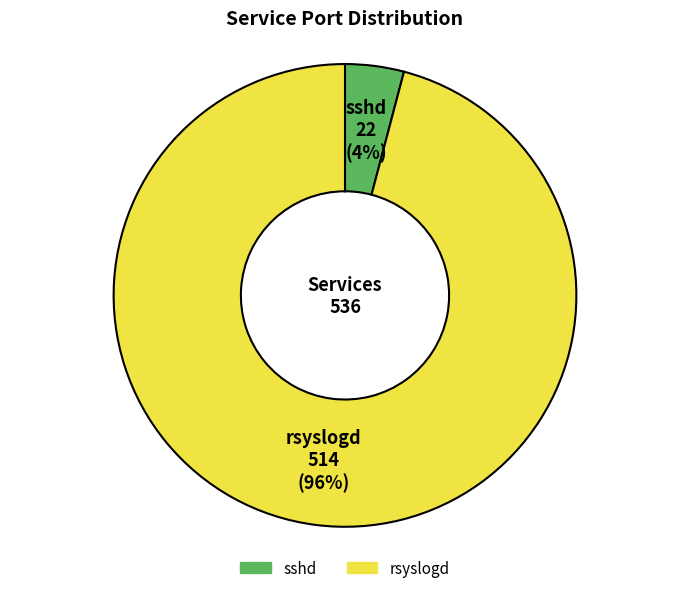

How many slices are in this pie chart?

2